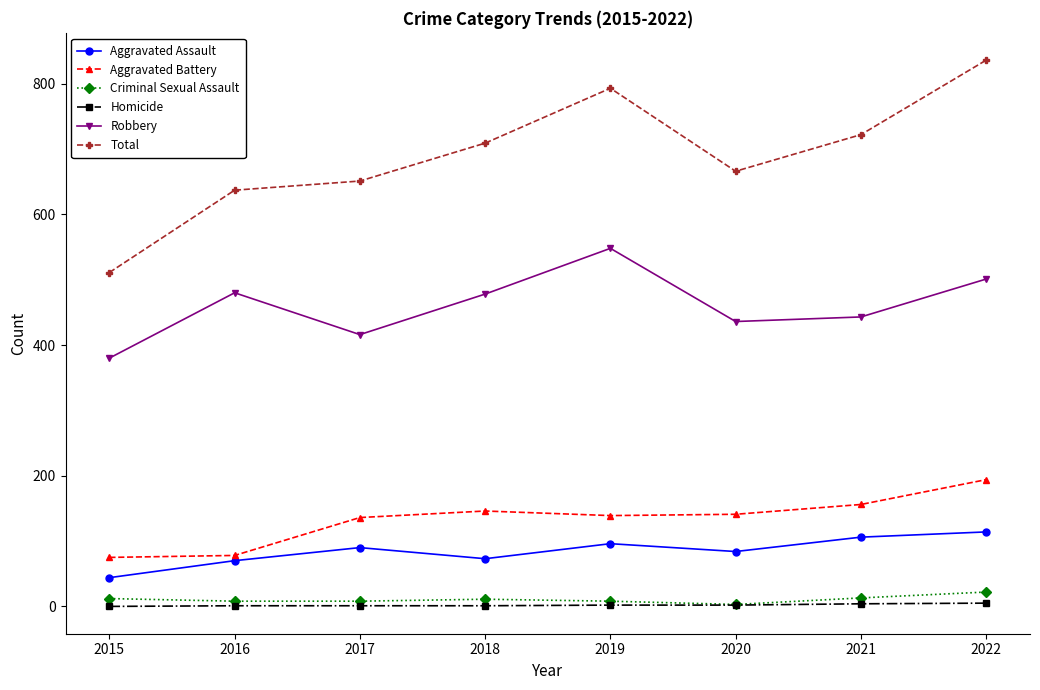

True or false: Total and Criminal Sexual Assault cross at least once.

False